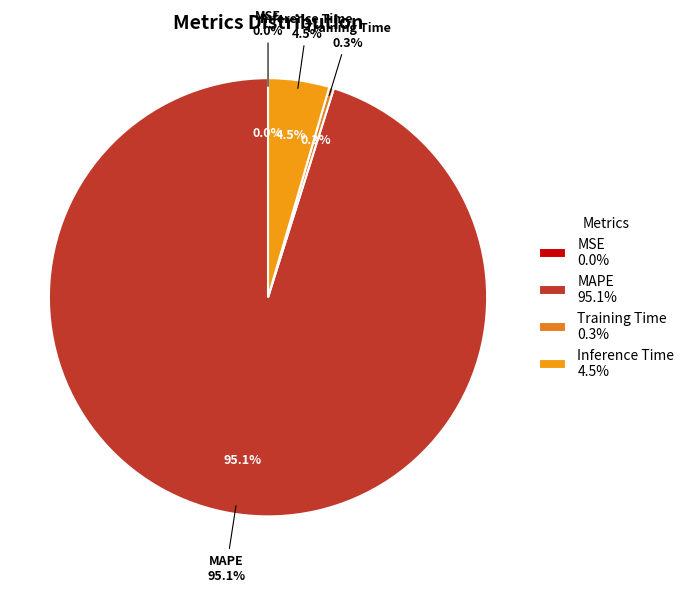

True or false: MSE accounts for 1% of the total.

False